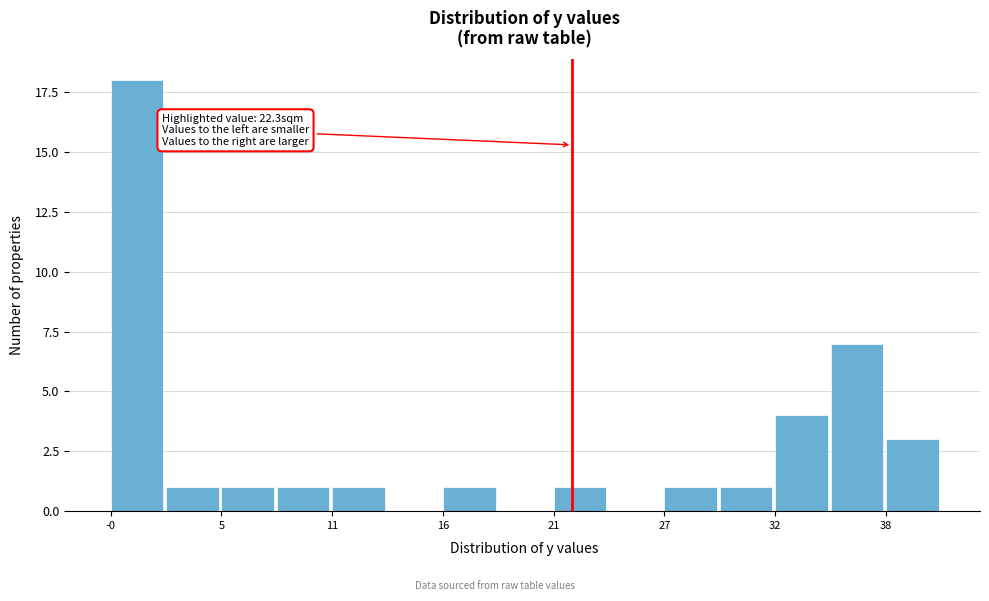

Around what value on the x-axis is the tallest bar? Give the approximate position of its centre, as read against the axis.

1